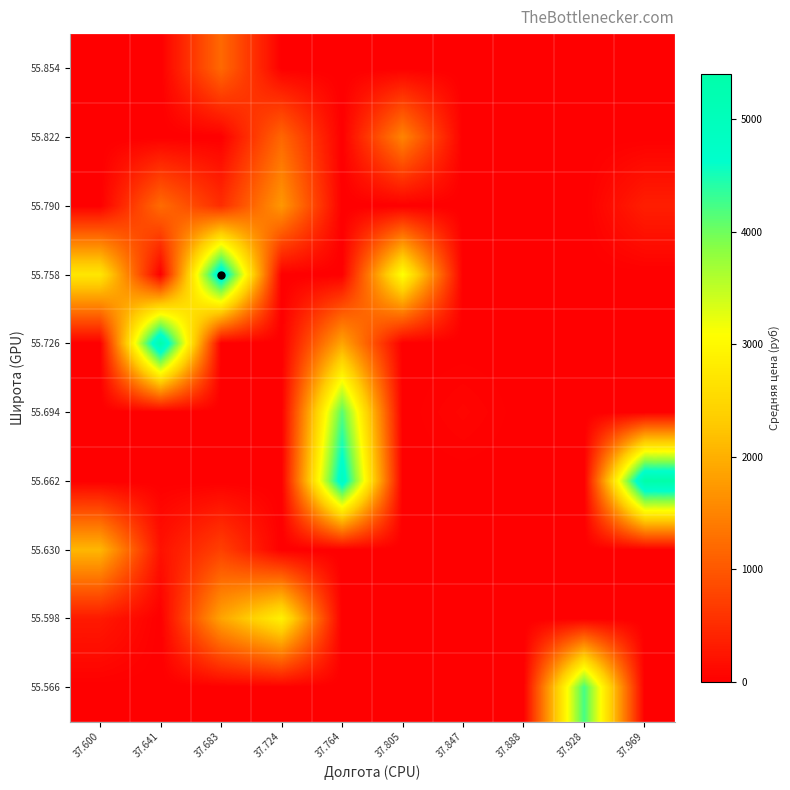

At which category does the chart reach its minimum across all series?

37.600